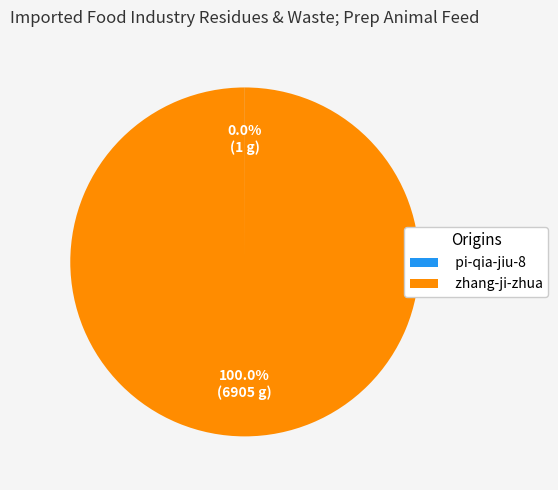

To the nearest percent, what is the difference between the largest and smallest slice percentages?

100%